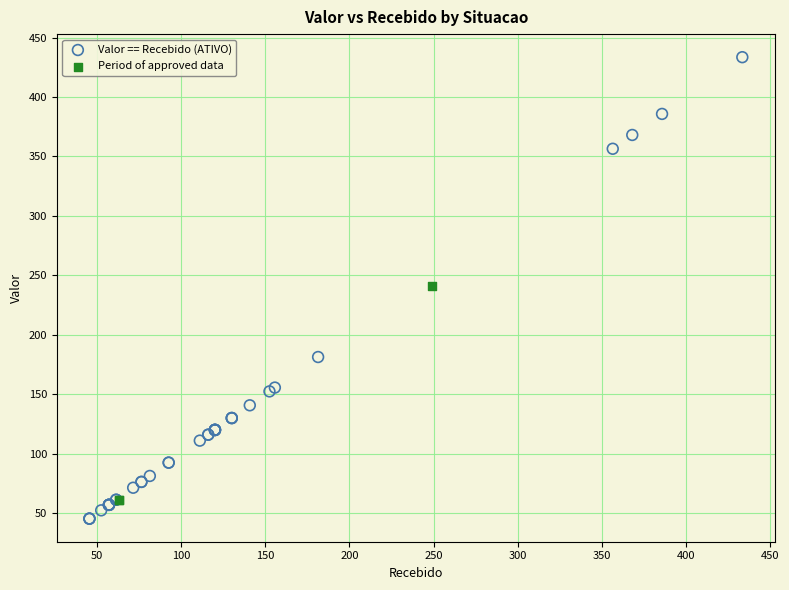

Which series contains the highest Y value?

Valor == Recebido (ATIVO)